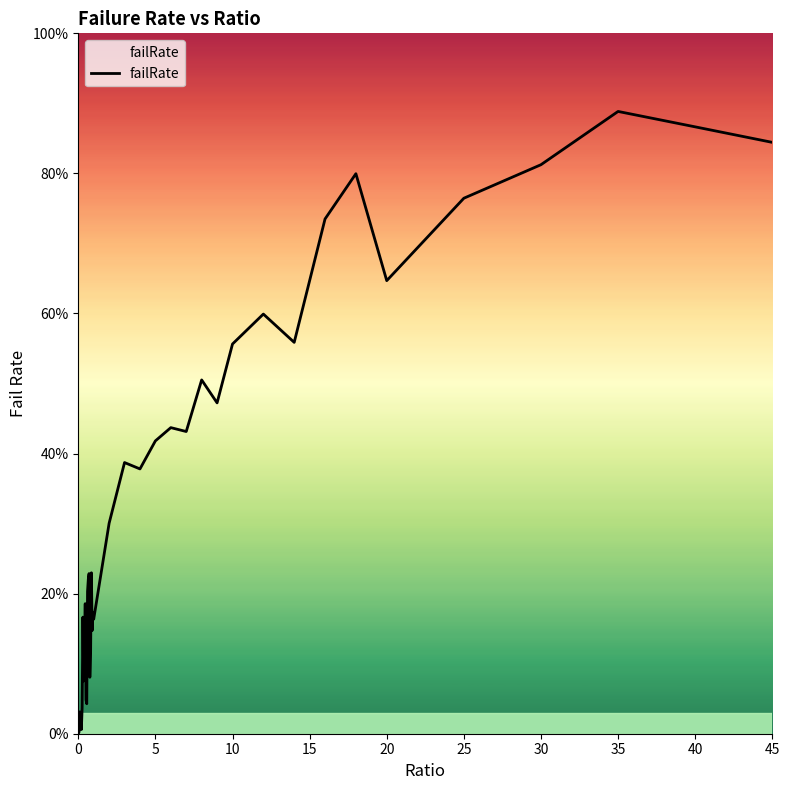

What is the greatest value displayed?

0.9